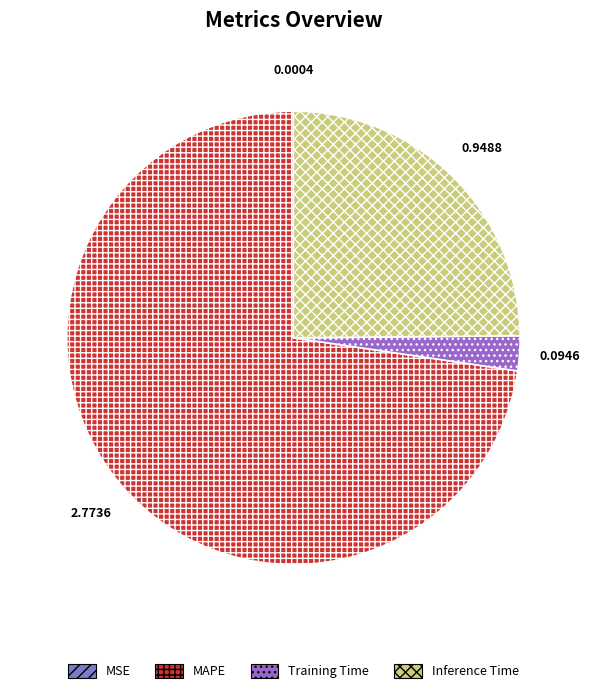

To the nearest percent, what is the difference between the largest and smallest slice percentages?

73%